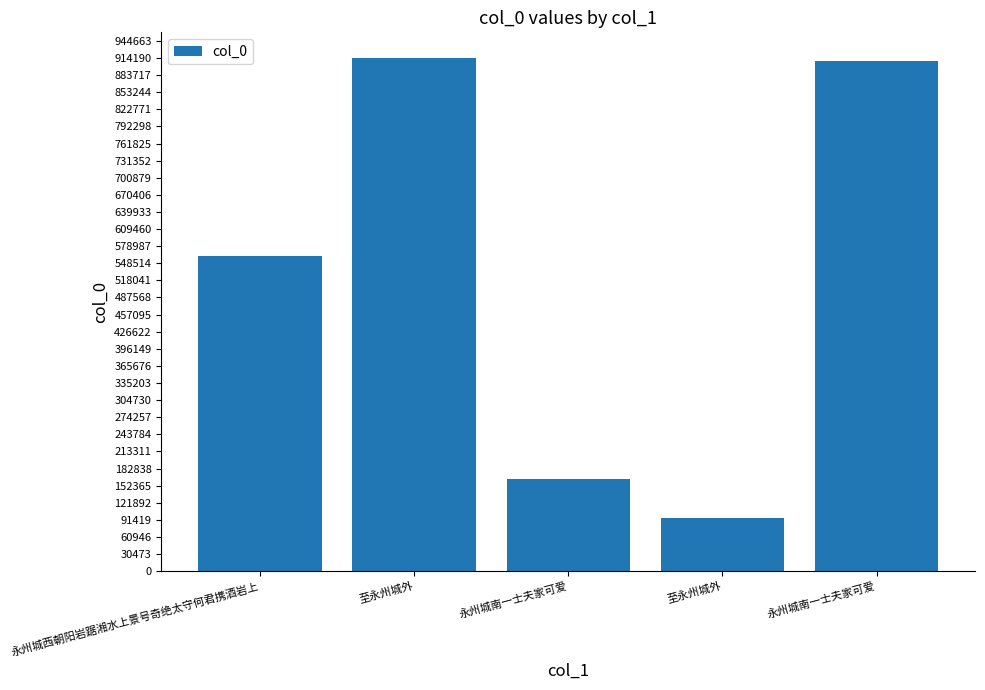

What is the label of the 2nd bar from the left?

至永州城外